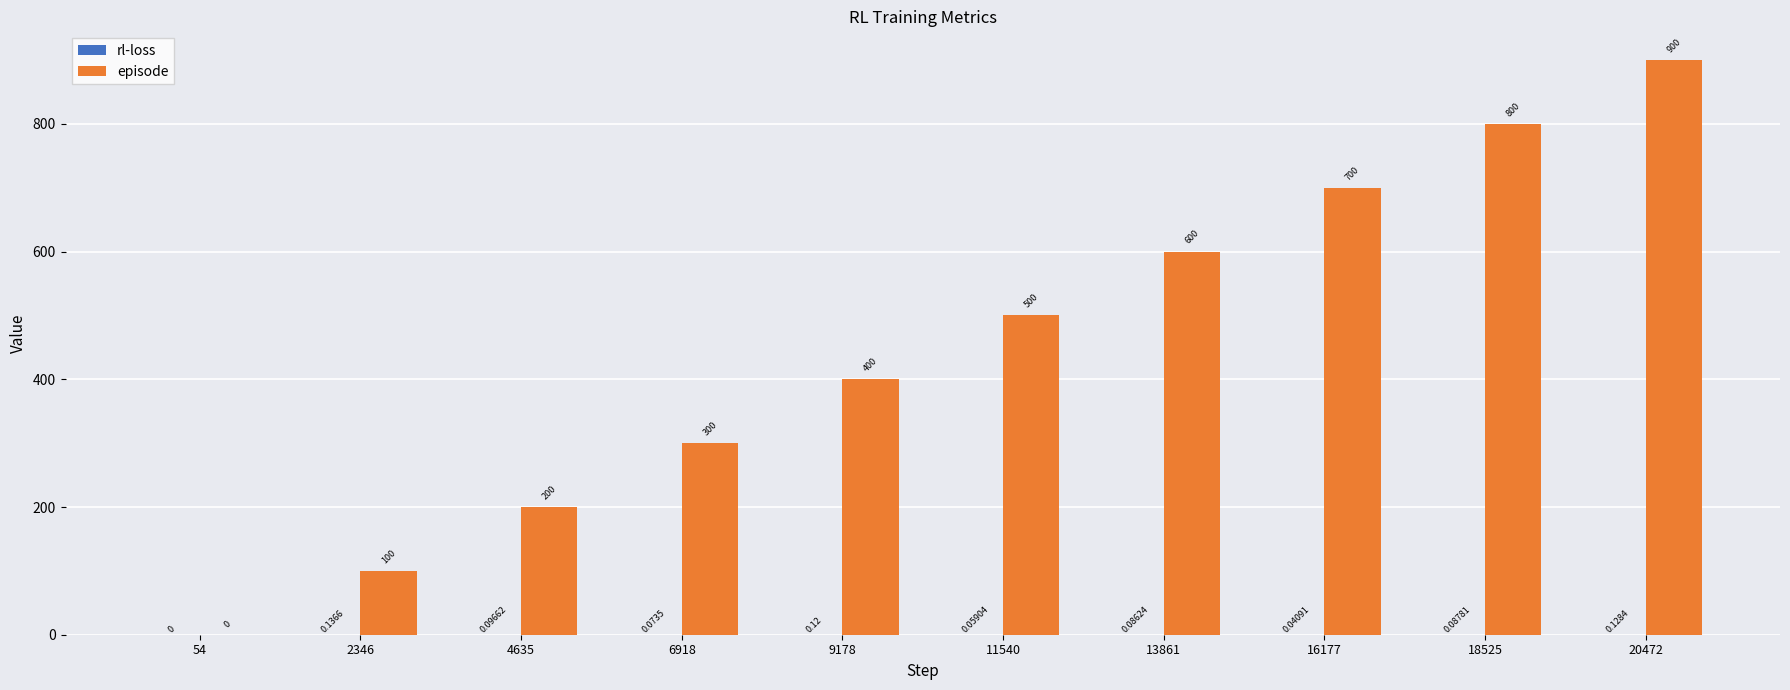

What is the sum of all episode values?

4500.0